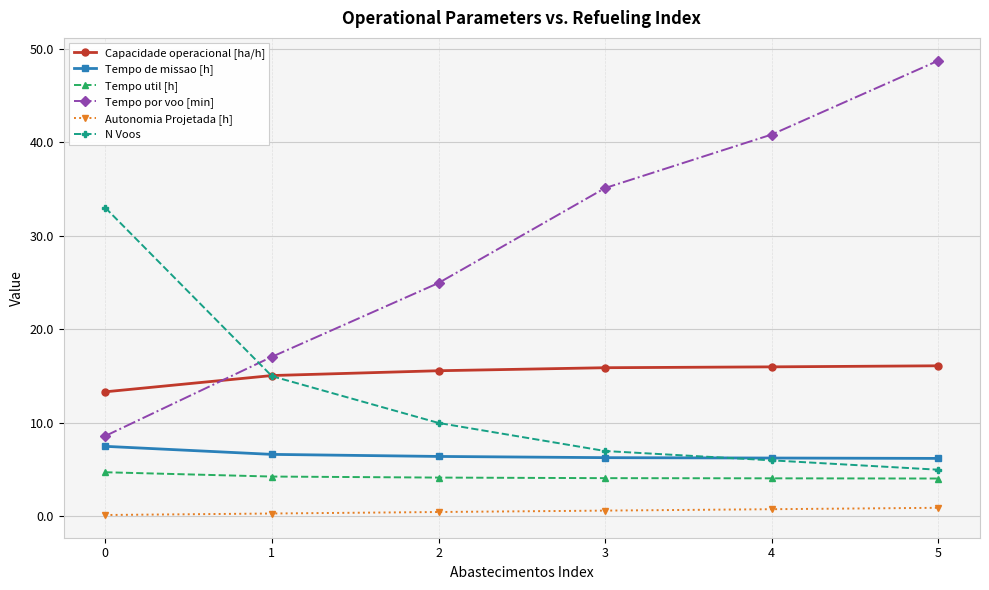

Which series changed the most between 1 and 3?

Tempo por voo [min]